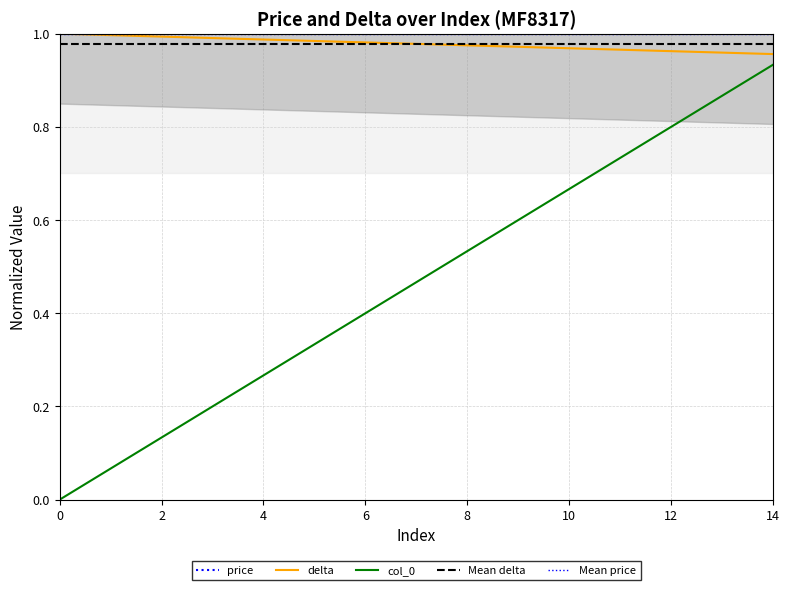

What is the highest value of the col_0 series?

0.9